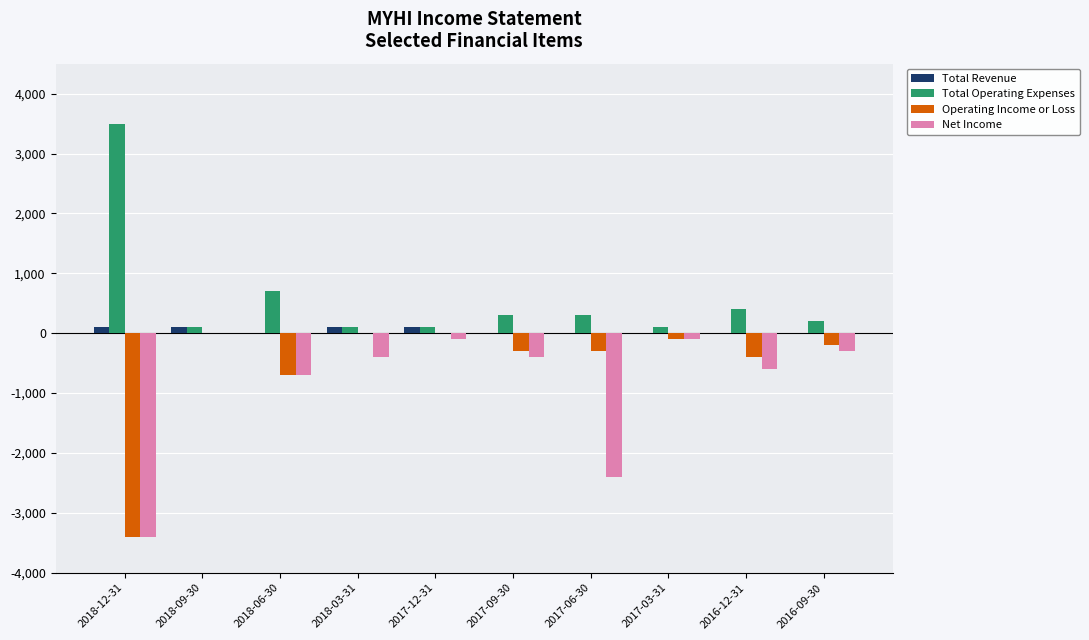

Is the value of Total Revenue at 2018-03-31 greater than the value of Operating Income or Loss at 2017-09-30?

Yes